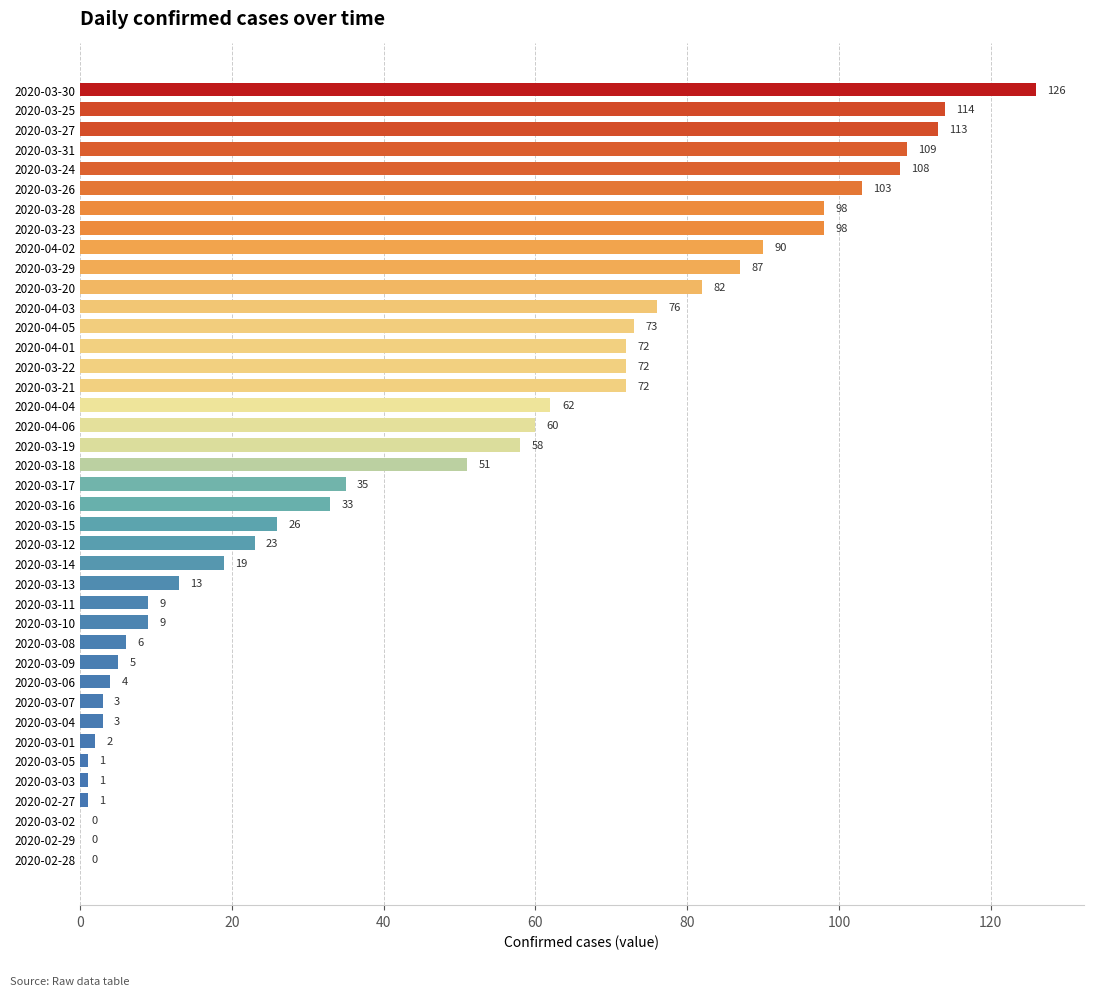

Which has a higher value, 2020-03-05 or 2020-04-06?

2020-04-06